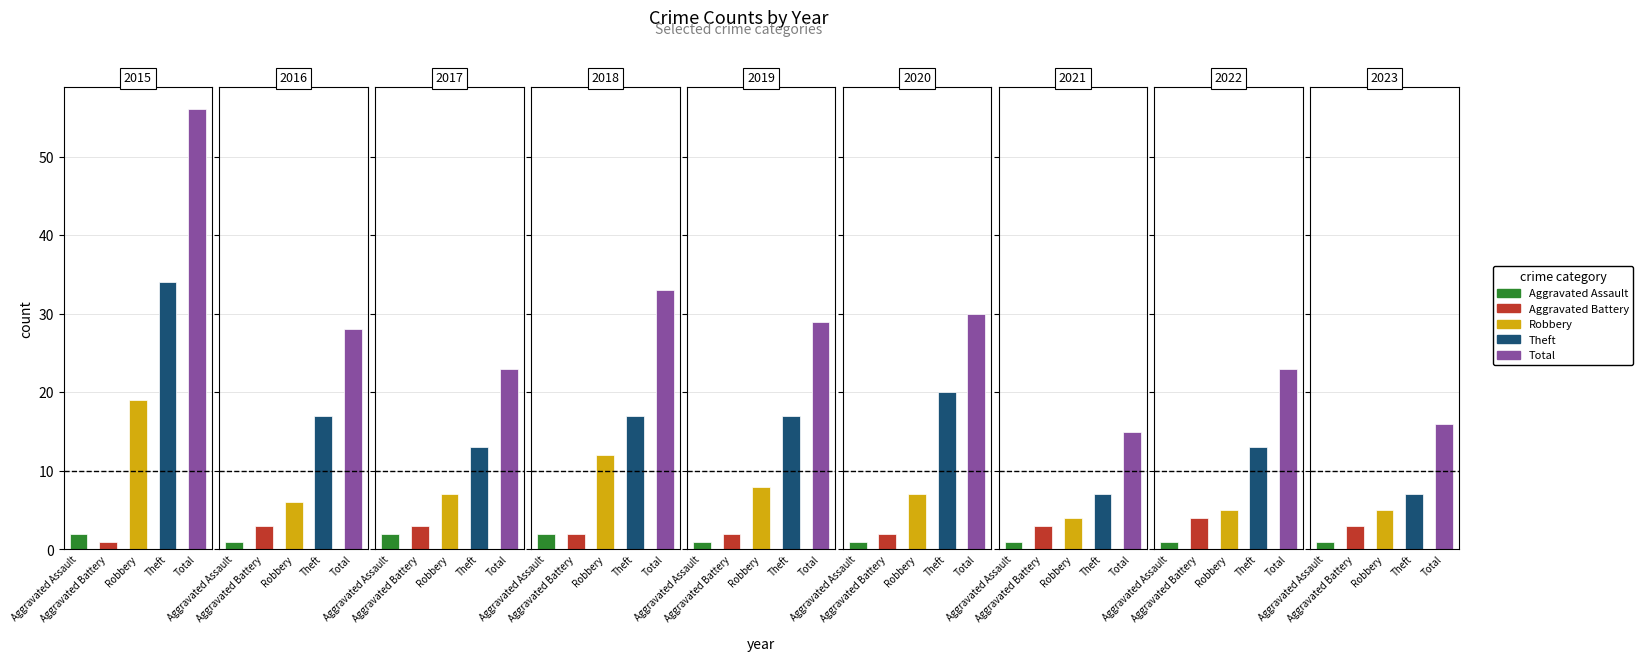

Reading left to right, transcribe all the data shown in this chart.

Aggravated Assault: 2015=2	2016=1	2017=2	2018=2	2019=1	2020=1	2021=1	2022=1	2023=1
Aggravated Battery: 2015=1	2016=3	2017=3	2018=2	2019=2	2020=2	2021=3	2022=4	2023=3
Robbery: 2015=19	2016=6	2017=7	2018=12	2019=8	2020=7	2021=4	2022=5	2023=5
Theft: 2015=34	2016=17	2017=13	2018=17	2019=17	2020=20	2021=7	2022=13	2023=7
Total: 2015=56	2016=28	2017=23	2018=33	2019=29	2020=30	2021=15	2022=23	2023=16